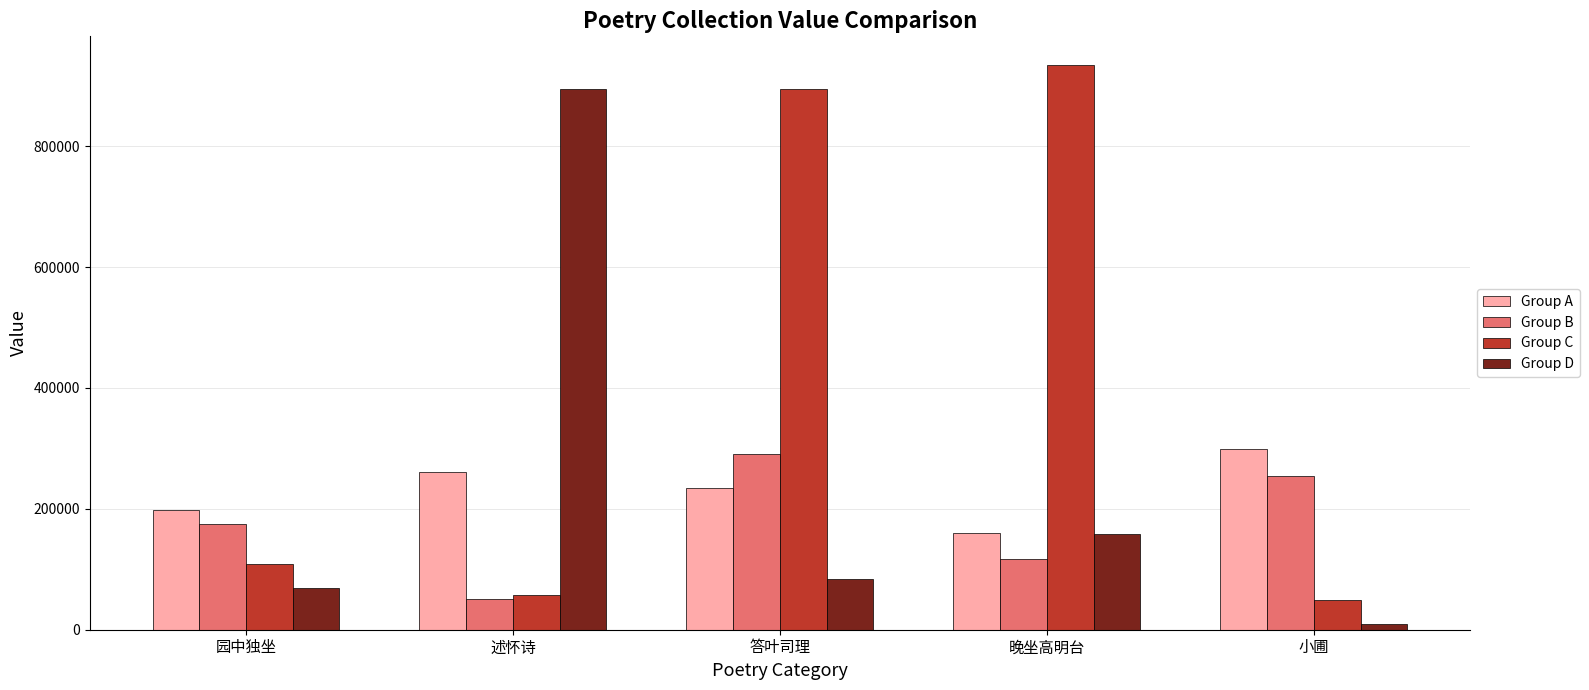

Count the Group A values in the range 198082 to 261655.

3